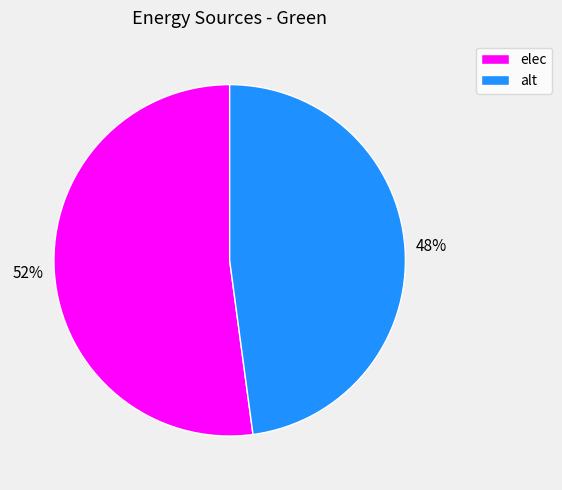

Which slice represents more than half of the pie?

elec